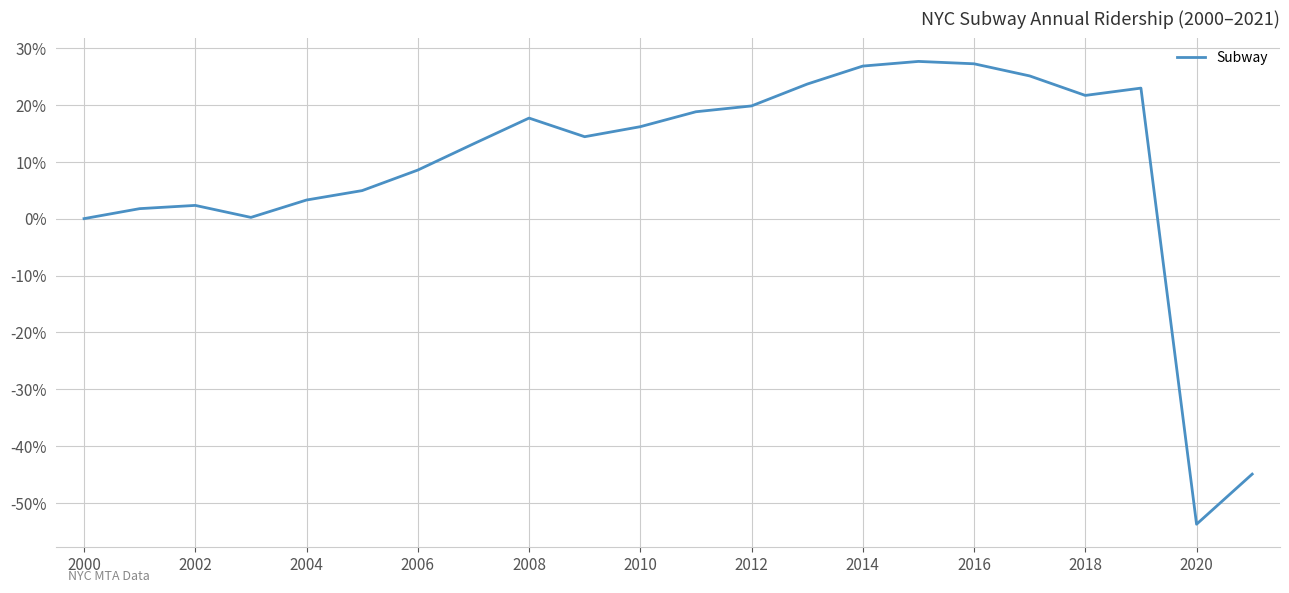

What is the average value?

9.0